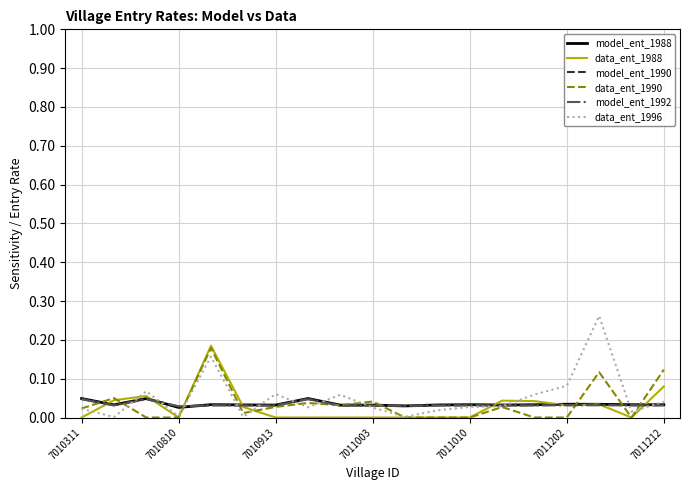

Does the chart have visible grid lines?

Yes